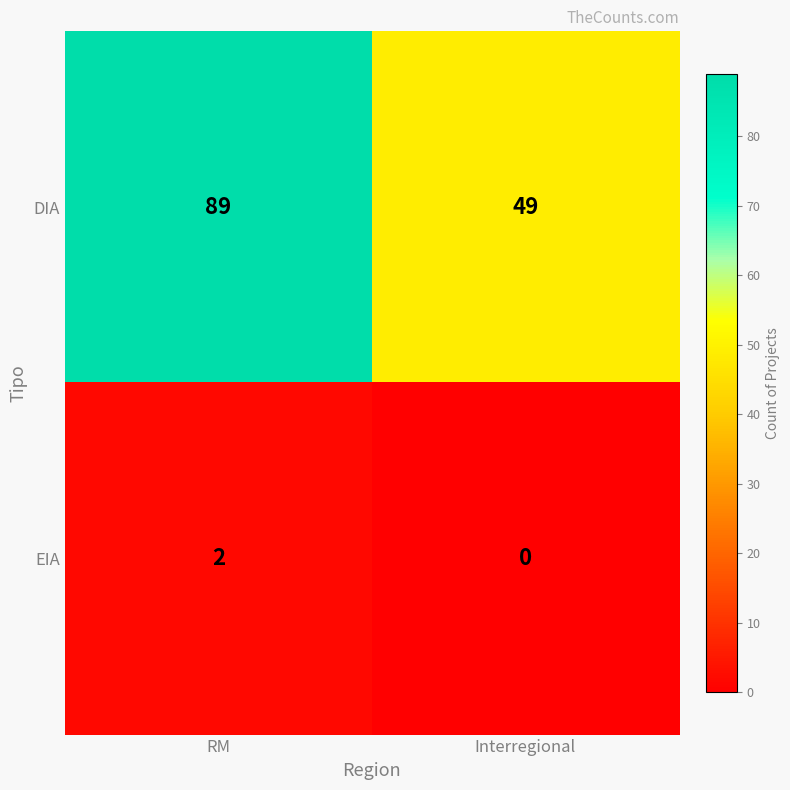

Reading left to right, extract all data points from this chart.

DIA: RM=89	Interregional=49
EIA: RM=2	Interregional=0